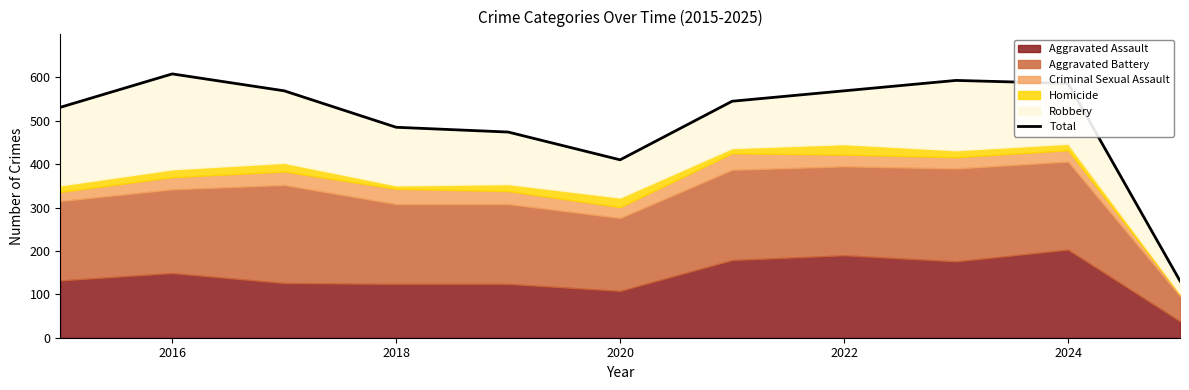

Which category has the highest value across all series?

2016